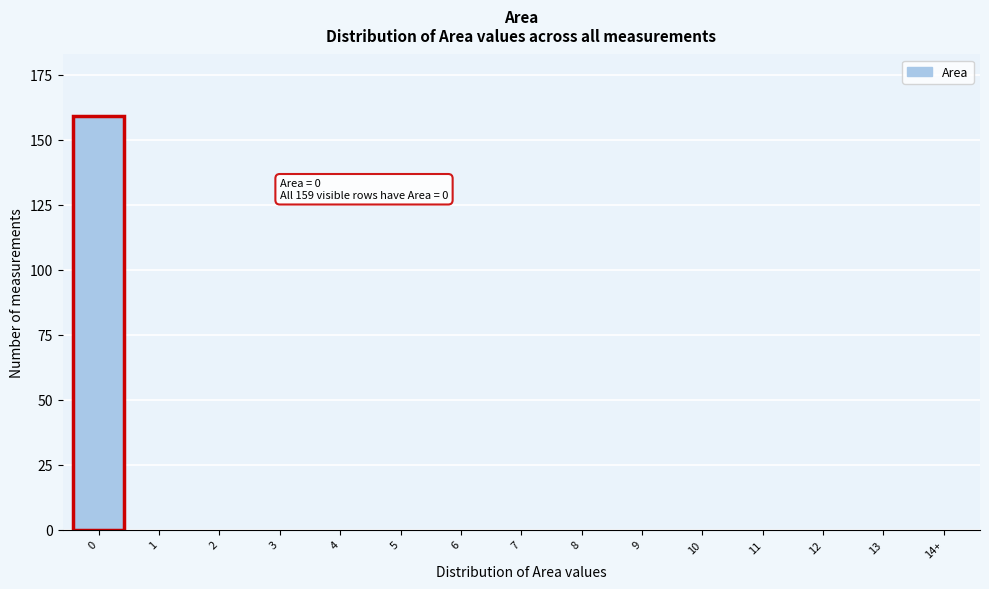

Reading left to right, what are all the values shown in this chart?

0=159	1=0	2=0	3=0	4=0	5=0	6=0	7=0	8=0	9=0	10=0	11=0	12=0	13=0	14+=0